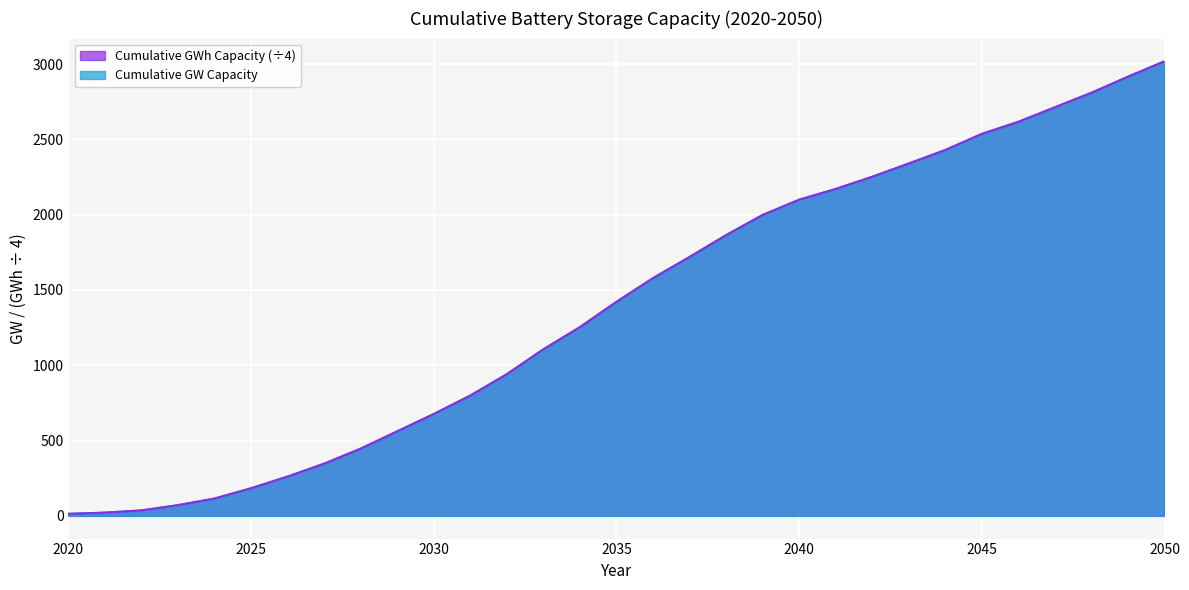

At how many categories does at least one series exceed 2347?

7